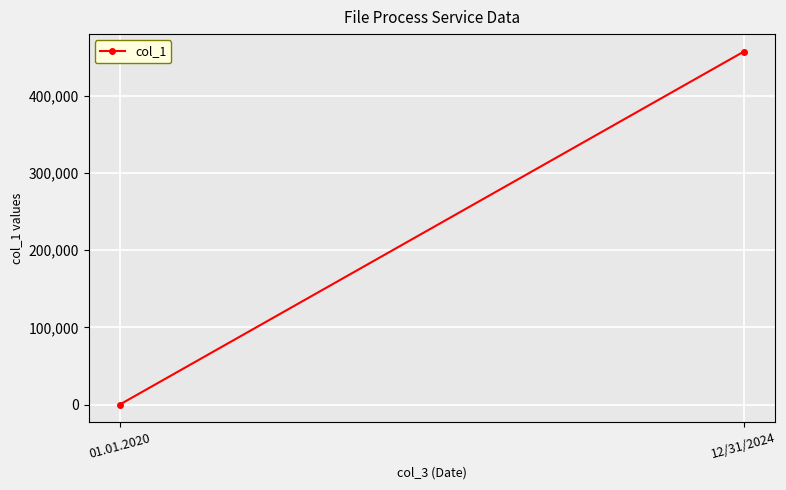

What position from the right is 01.01.2020?

2